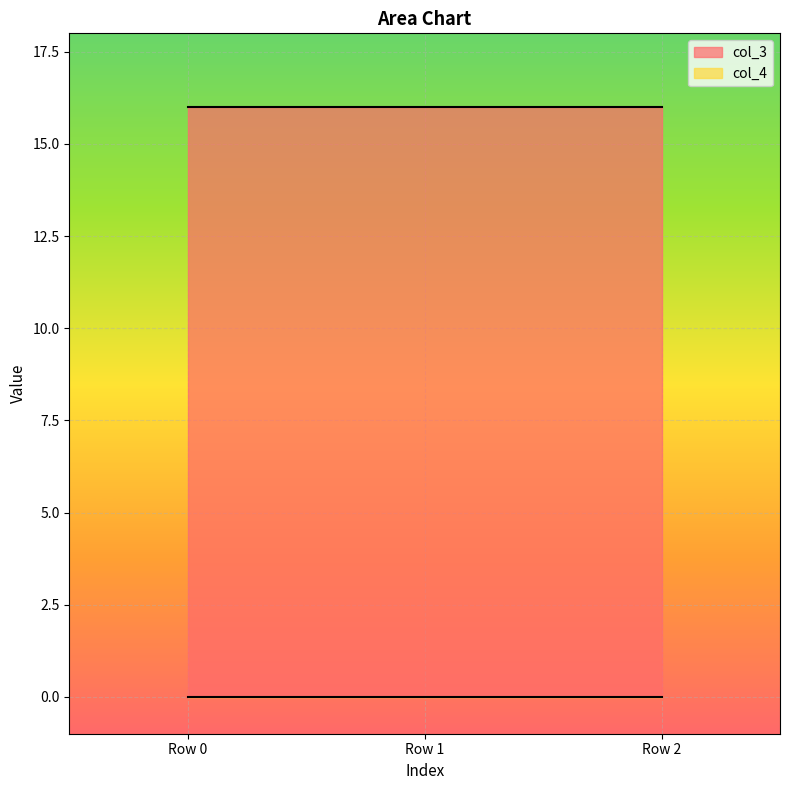

What is the total value across all series at Row 2?

16